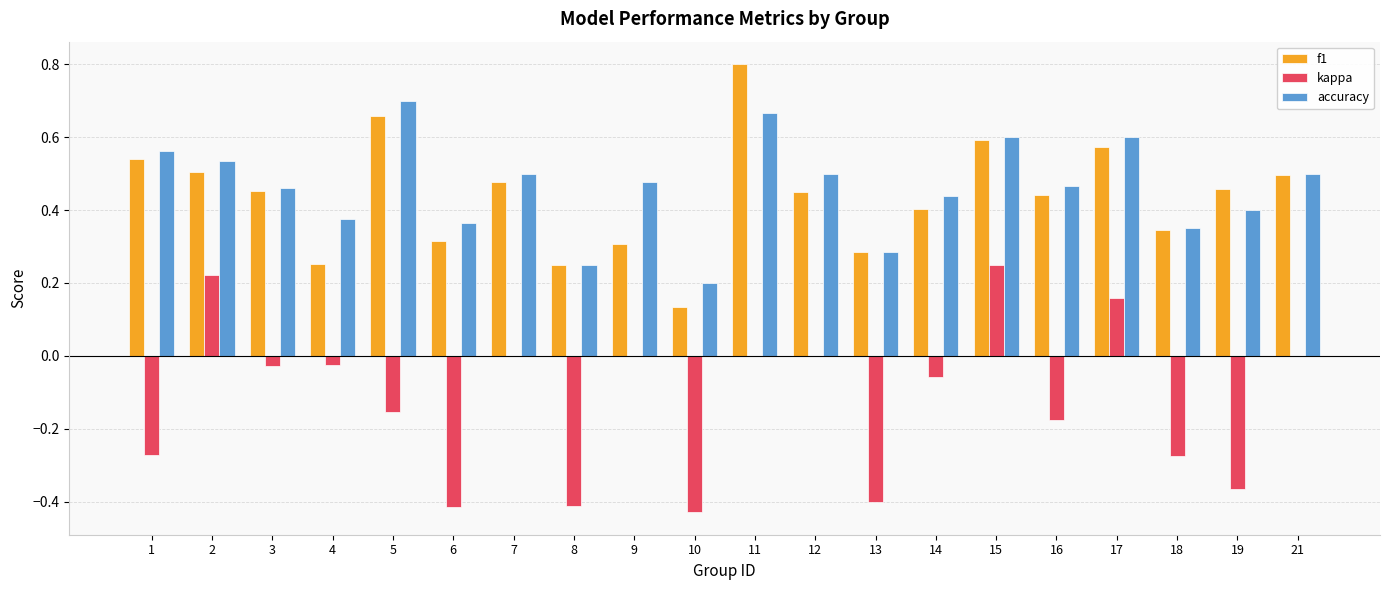

At which label does kappa first exceed 0?

2